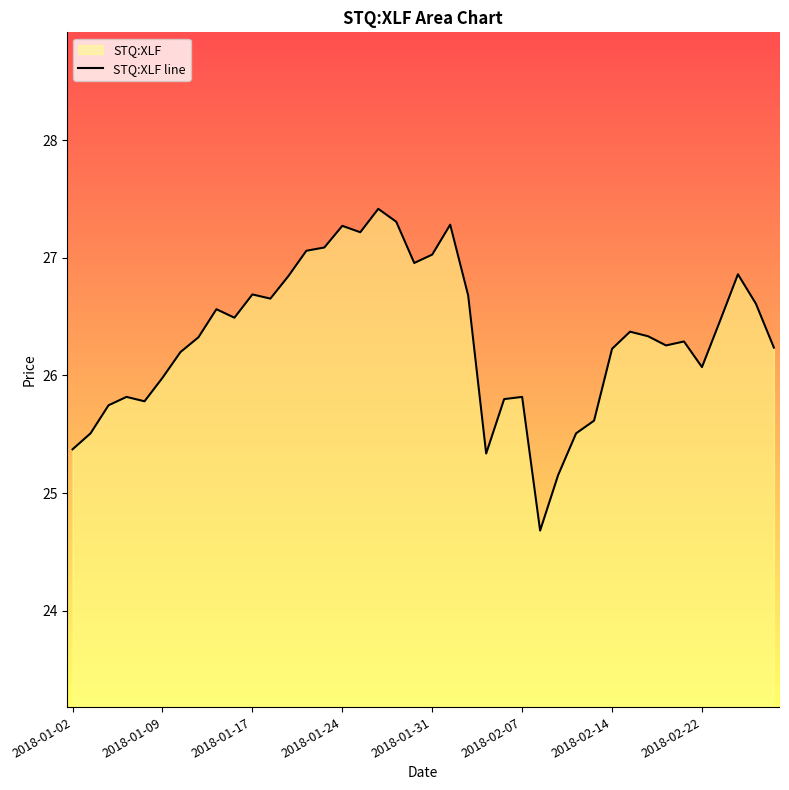

The chart shows a value of 26.1 at 2018-02-22. True or false?

True